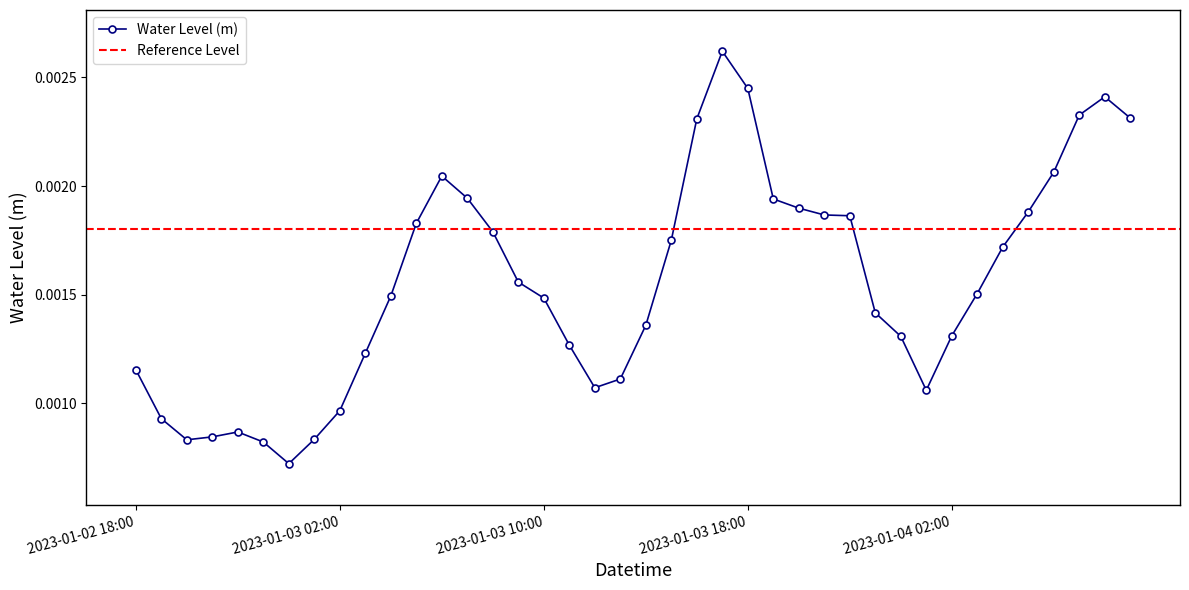

True or false: Water Level (m) has more than 1 points higher than both neighbors.

True